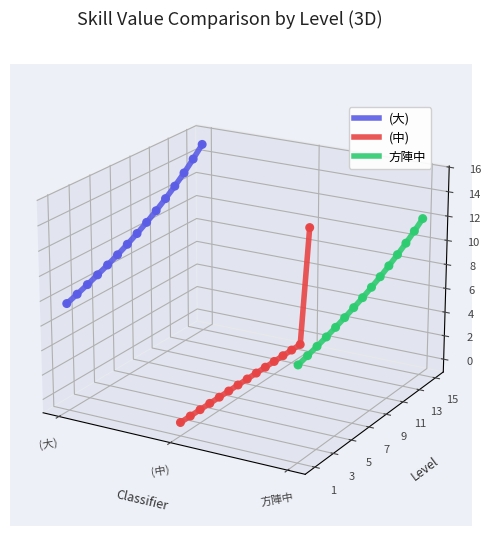

Which series contains the highest Y value?

(大)